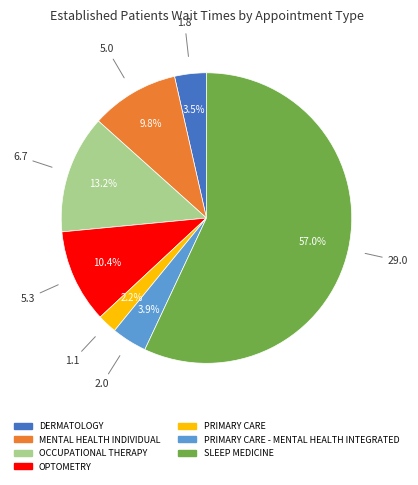

Is there any slice that represents more than half of the pie?

Yes